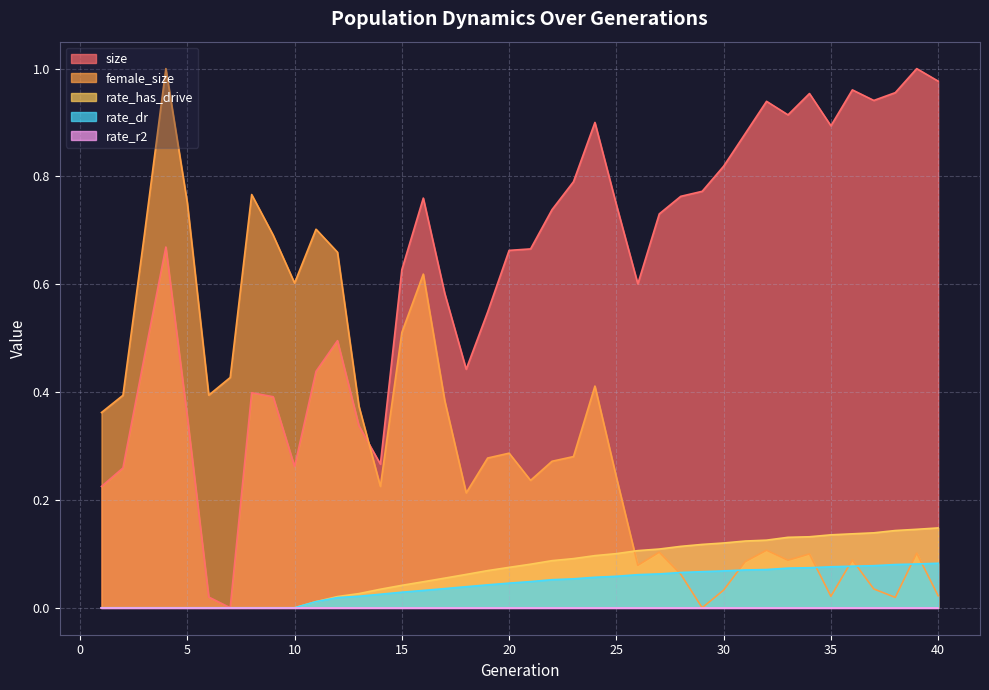

Between which two adjacent categories do rate_has_drive and female_size first intersect?

25 and 26